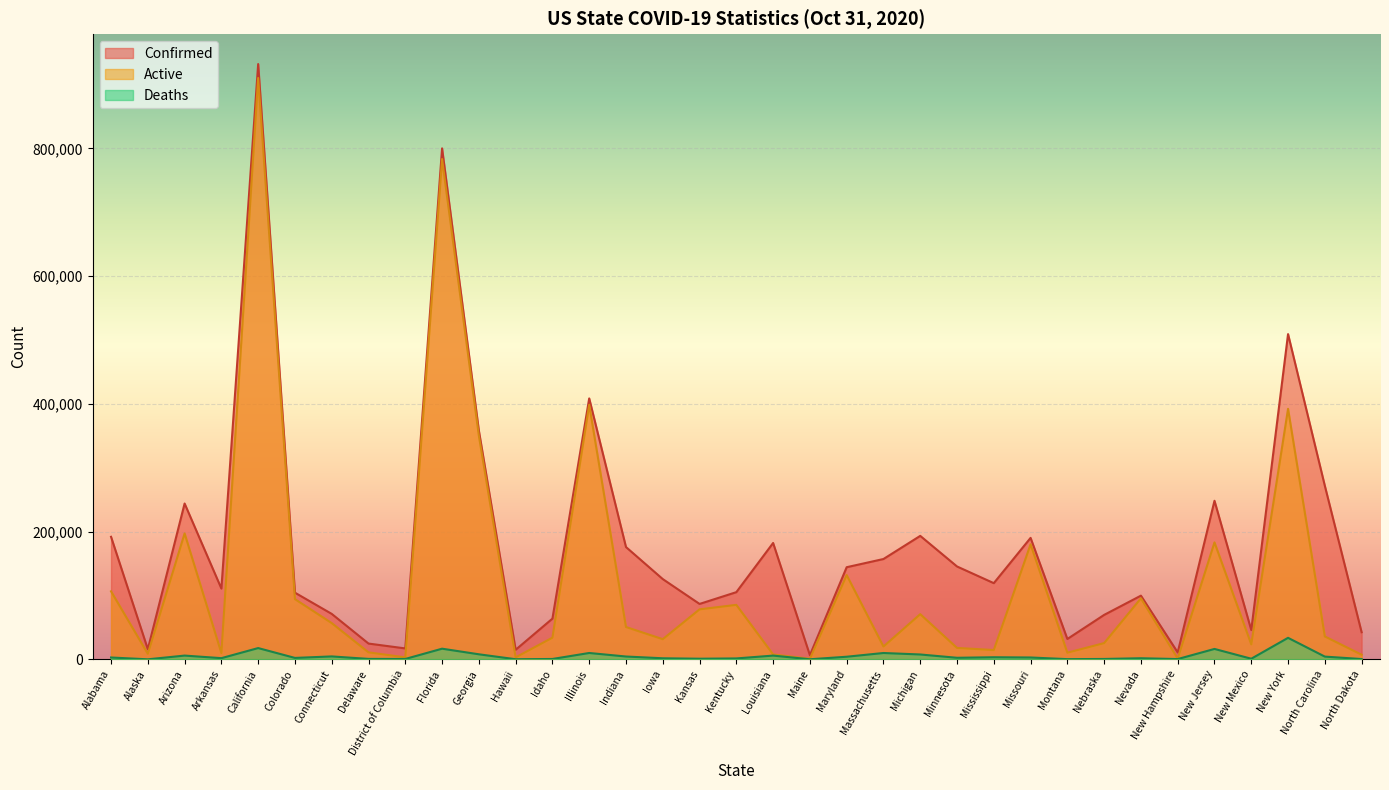

Which has a higher value, Connecticut or Kentucky?

Kentucky